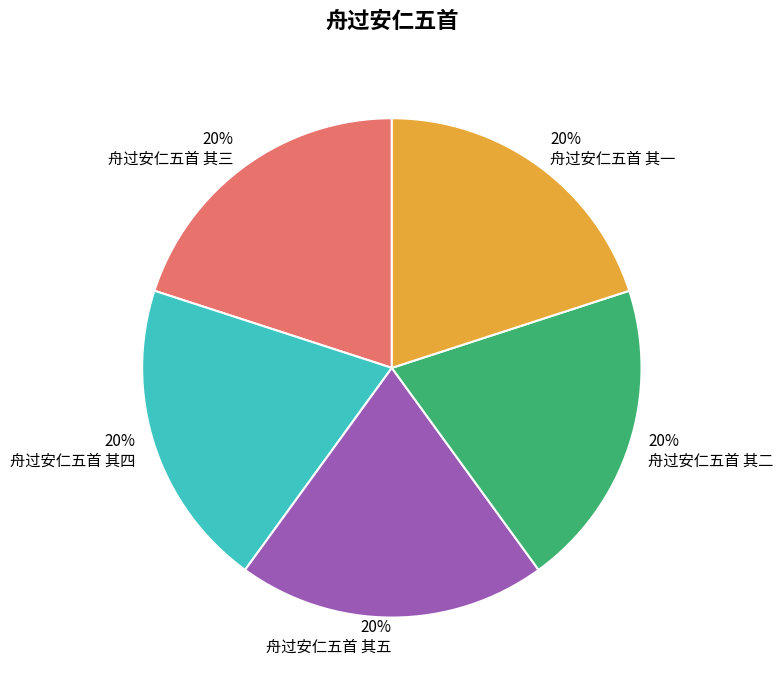

To the nearest percent, what is the combined percentage of 舟过安仁五首 其四 and 舟过安仁五首 其五?

40%